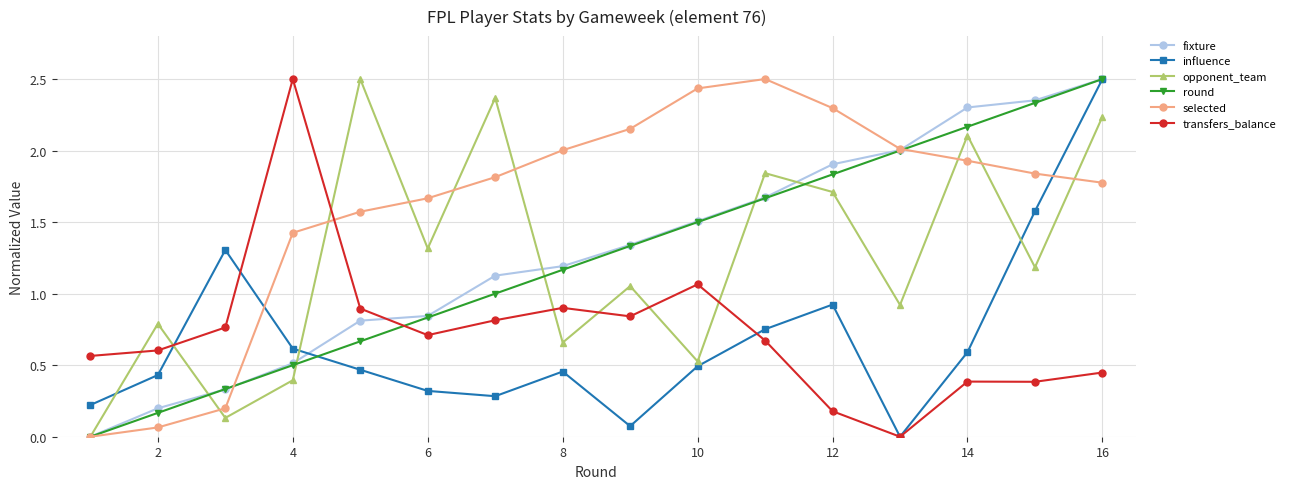

After their last crossing, which series has the higher values: influence or selected?

influence